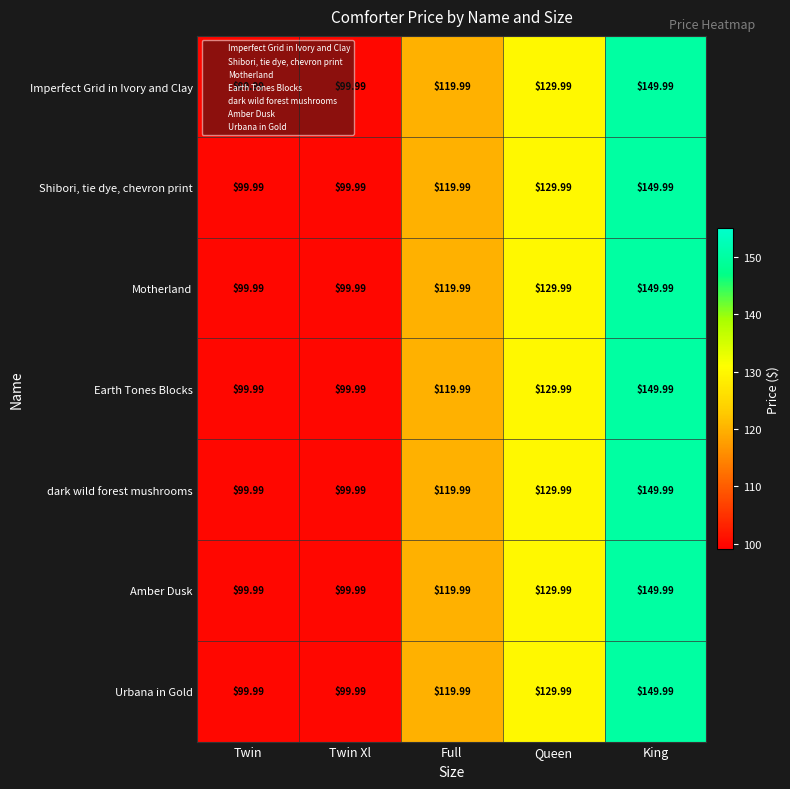

At which label does Imperfect Grid in Ivory and Clay reach its peak?

King